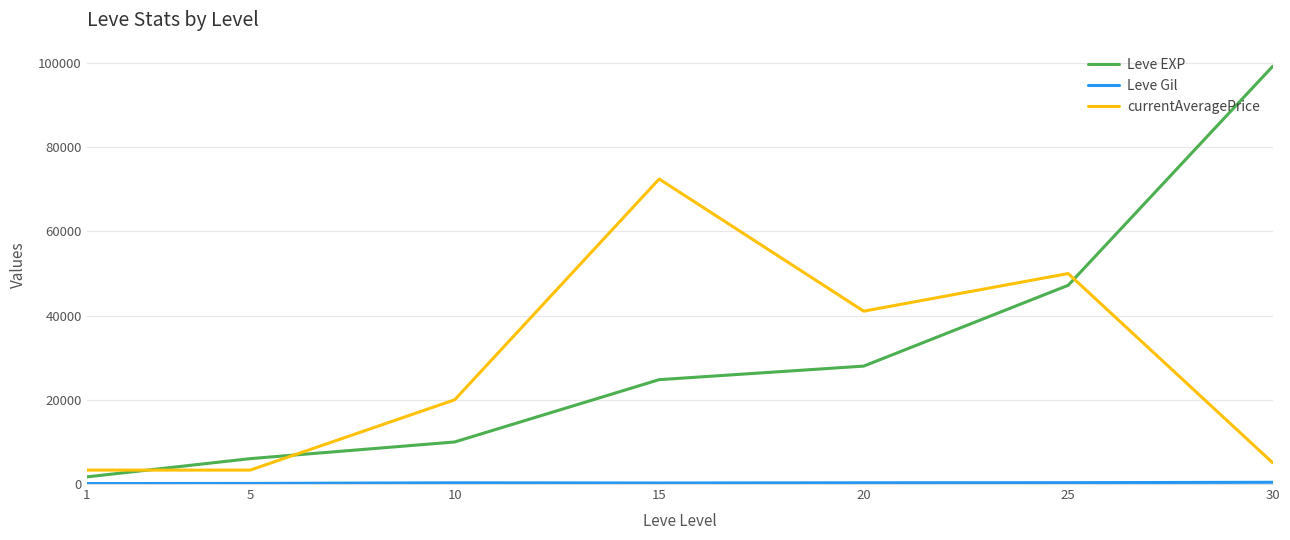

What is the sum of all Leve EXP values?

216930.0